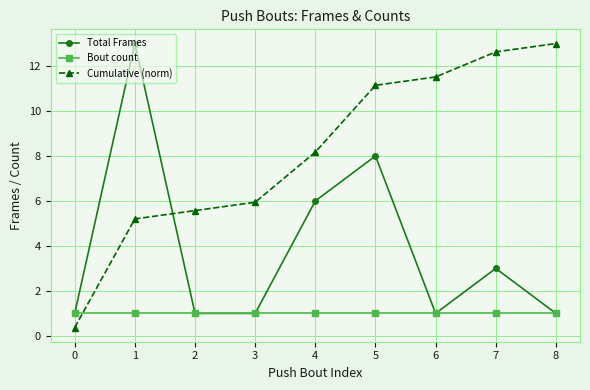

Between which two adjacent categories do Cumulative (norm) and Bout count first intersect?

0 and 1